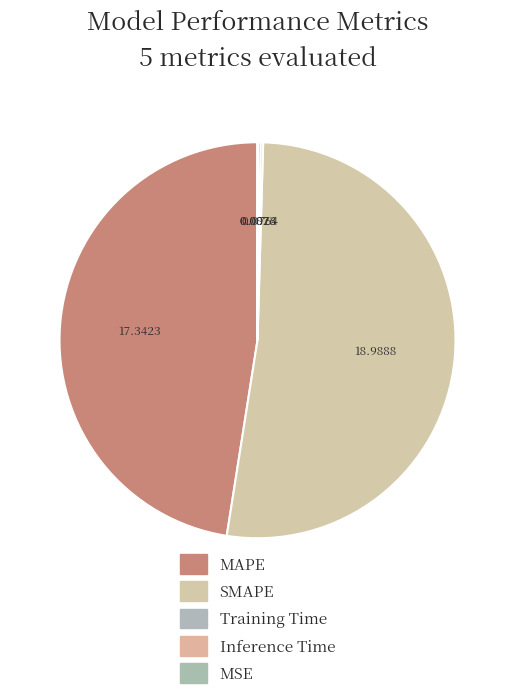

Which slice is the largest?

SMAPE